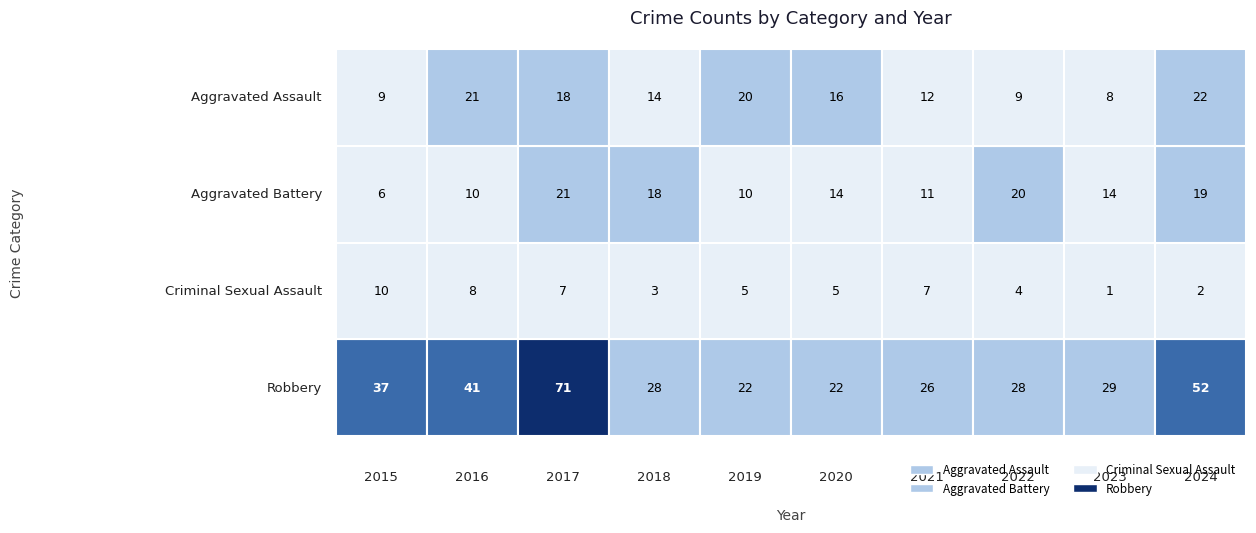

At which category does the chart reach its peak across all series?

2017